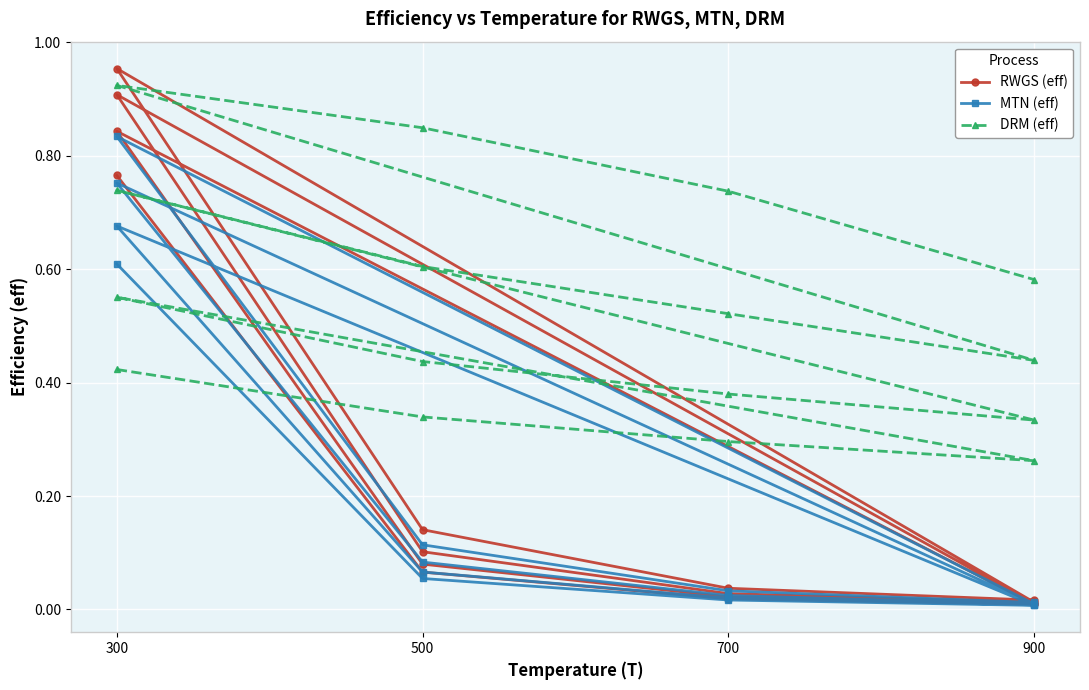

The RWGS (eff) series shows 0.0 at 900. True or false?

True